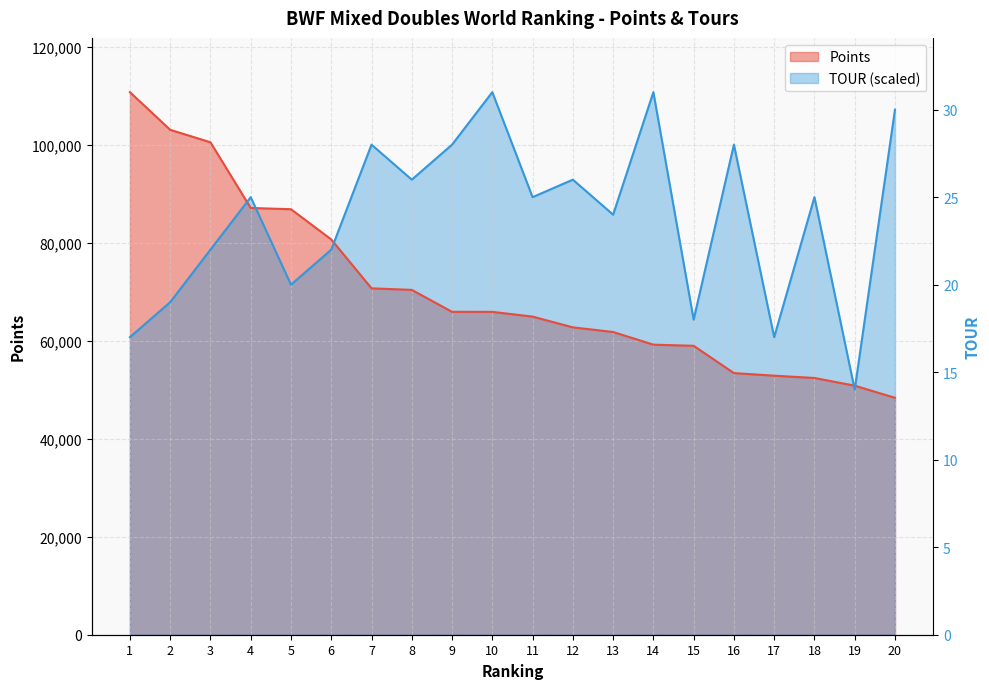

Reading left to right, list all the values displayed in this chart.

Points: 1=110801.9	2=103112.1	3=100562.8	4=87150.0	5=86893.2	6=80720.0	7=70739.8	8=70420.0	9=65941.0	10=65932.1	11=64966.0	12=62770.0	13=61822.0	14=59233.9	15=59002.0	16=53429.0	17=52901.0	18=52428.9	19=50860.0	20=48384.9
TOUR: 1=60762.3	2=67910.8	3=78633.6	4=89356.4	5=71485.1	6=78633.6	7=100079.1	8=92930.6	9=100079.1	10=110801.9	11=89356.4	12=92930.6	13=85782.1	14=110801.9	15=64336.6	16=100079.1	17=60762.3	18=89356.4	19=50039.6	20=107227.6